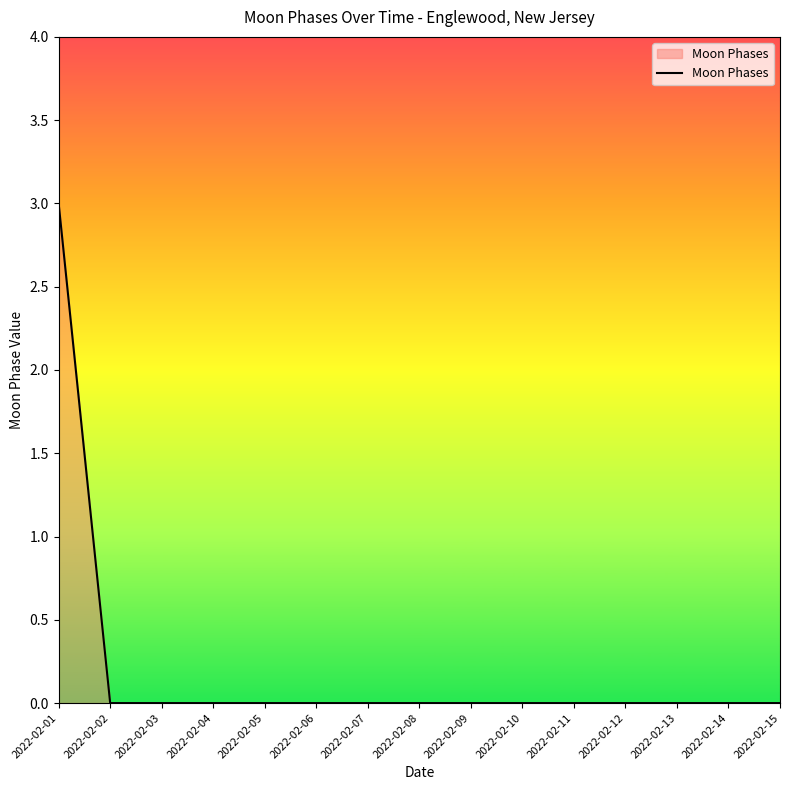

Count the values in the range 0 to 1.

14